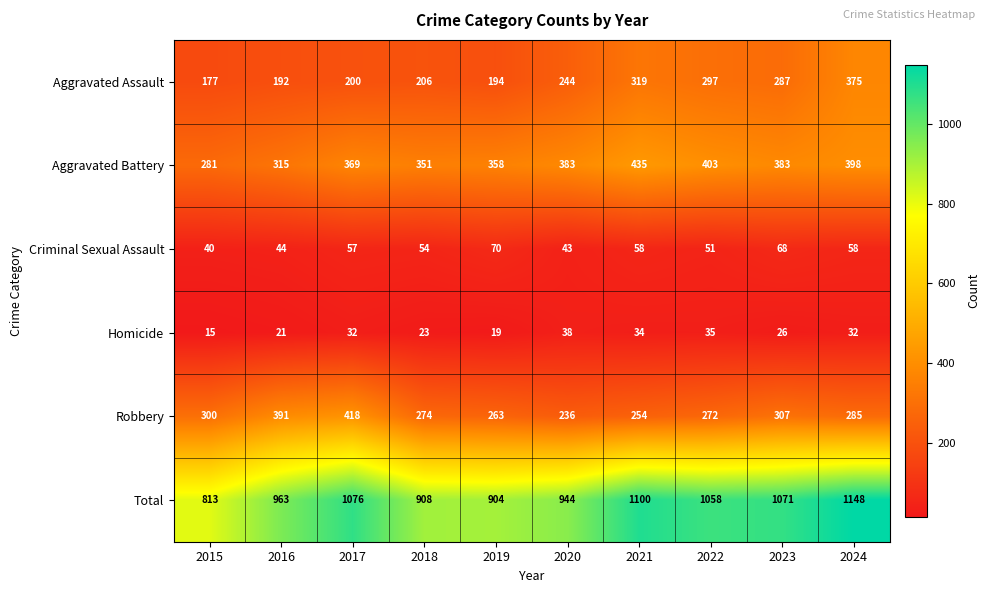

True or false: Robbery has a value of 300 at 2015.

True